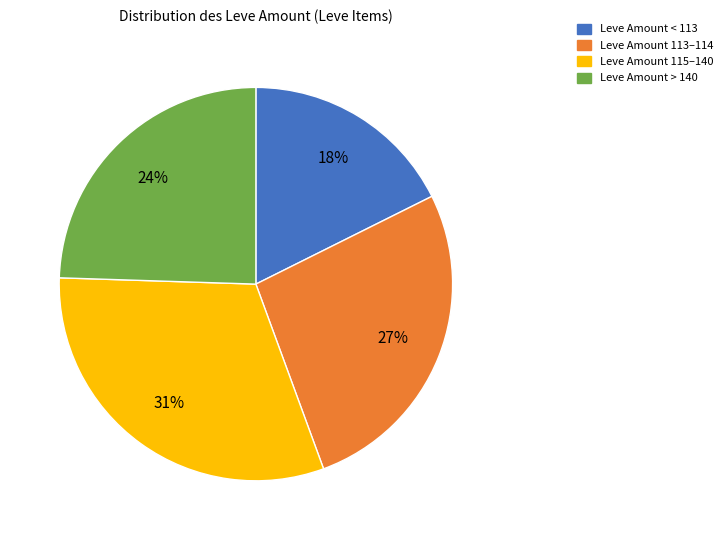

Is it true that Leve Amount 115–140 is 18% of the pie?

False